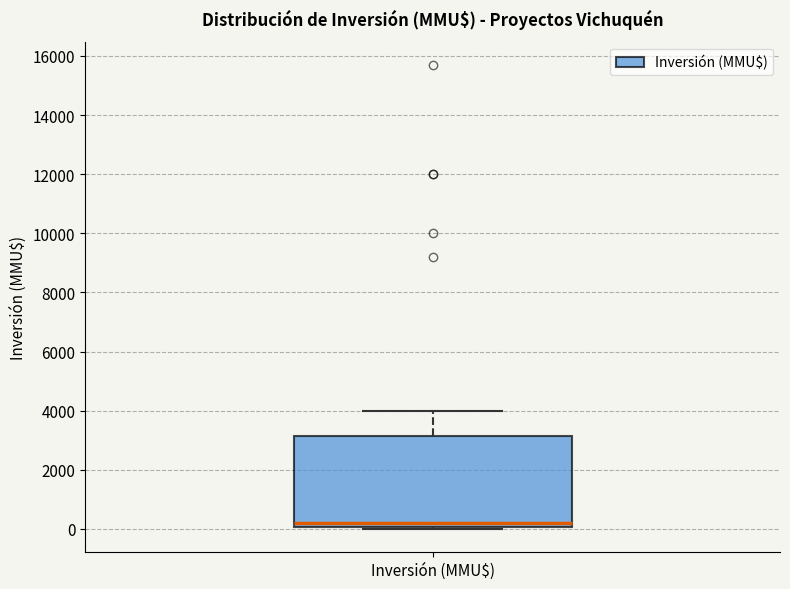

Where is the upper edge of the box for Inversión (MMU$) on the y-axis? The values are not printed on the chart, so give them approximately, as read against the axis.

3200